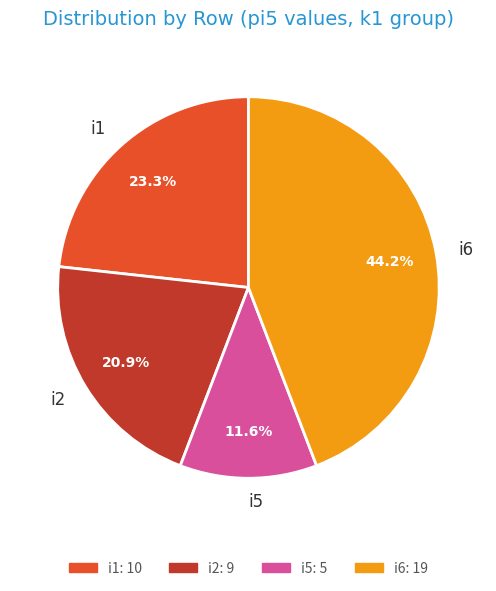

Is it true that i1 is 23% of the pie?

True